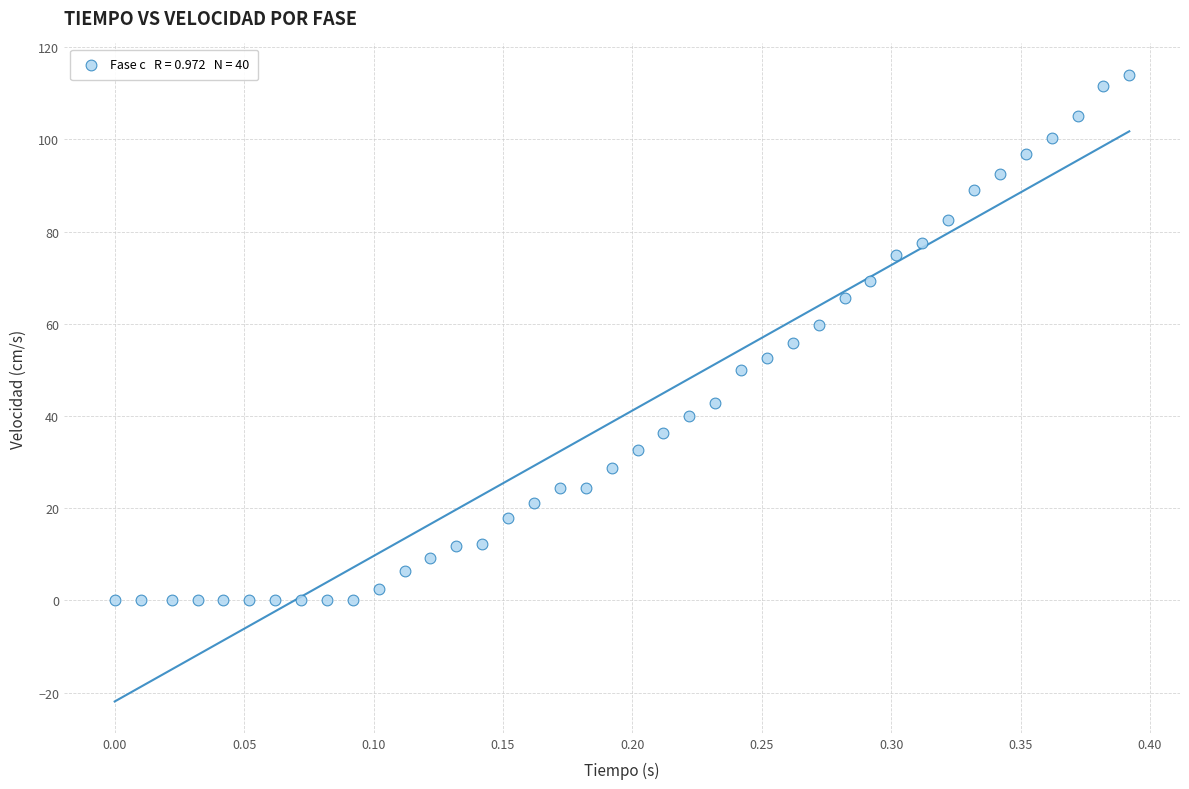

What is the range of Y values (max minus min)?

114.0